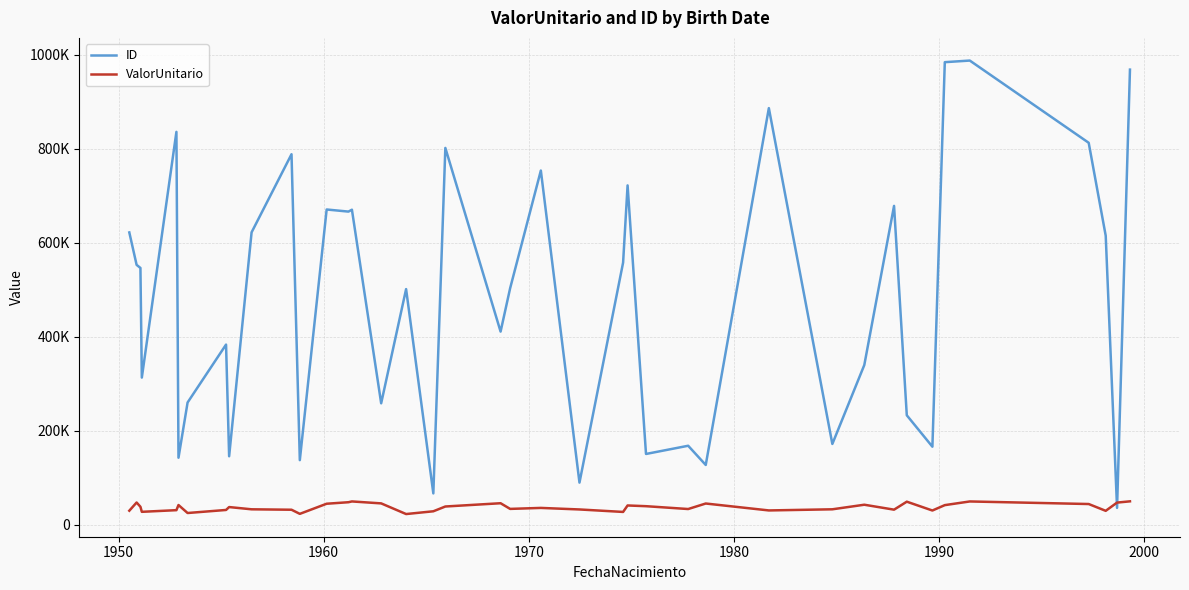

Reading left to right, list all the values displayed in this chart.

ID: 621699.0	552701.0	546148.0	312902.0	835640.0	142436.0	259902.0	383103.0	145521.0	621900.0	788011.0	137272.0	670496.0	666024.0	670019.0	258213.0	501148.0	66519.0	801454.0	410750.0	502984.0	753351.0	89460.0	557501.0	721759.0	150420.0	167888.0	127025.0	886131.0	171708.0	339577.0	678173.0	232708.0	165869.0	983905.0	987323.0	812387.0	614736.0	35704.0	968069.0
ValorUnitario: 29716.4	47174.1	38093.4	27350.0	30858.2	41782.8	24806.1	31299.9	37473.0	32687.7	31779.9	23020.9	44547.6	47766.2	49419.8	45292.3	22603.7	28482.8	38658.9	45609.5	33563.2	35649.2	32363.6	27095.9	40853.5	39320.8	33281.0	45015.1	30285.2	32709.4	42428.8	31937.0	48915.9	30128.8	41583.3	49390.7	43922.1	29453.1	46979.4	49644.7